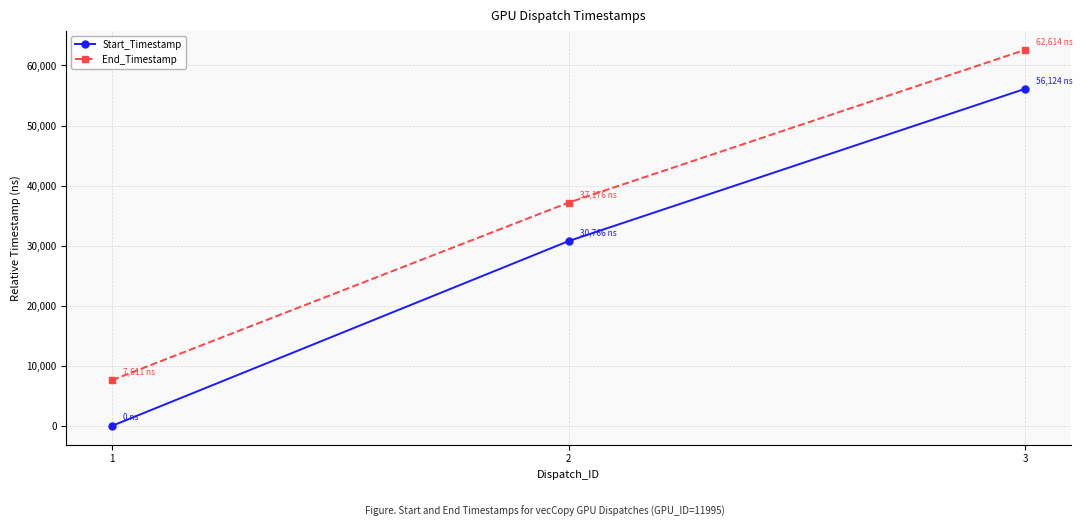

How many lines are shown in the chart?

2